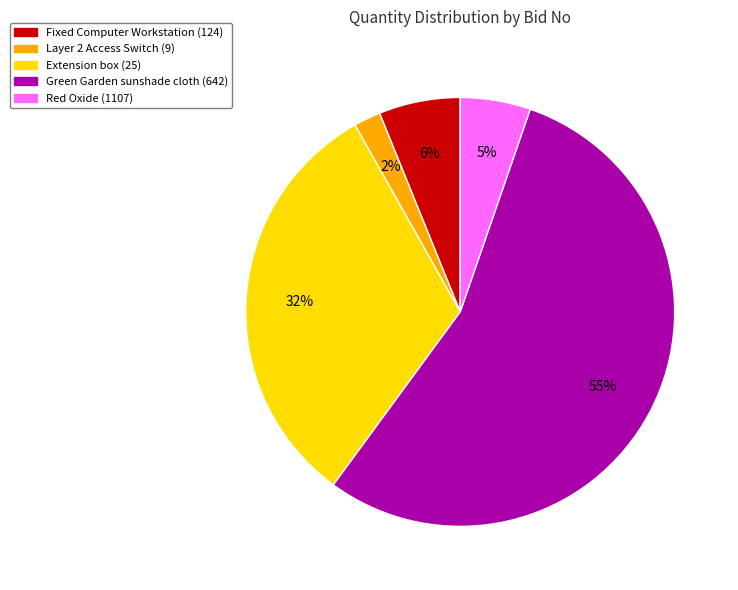

Do Fixed Computer Workstation (124) and Layer 2 Access Switch (9) together represent more than half of the pie?

No